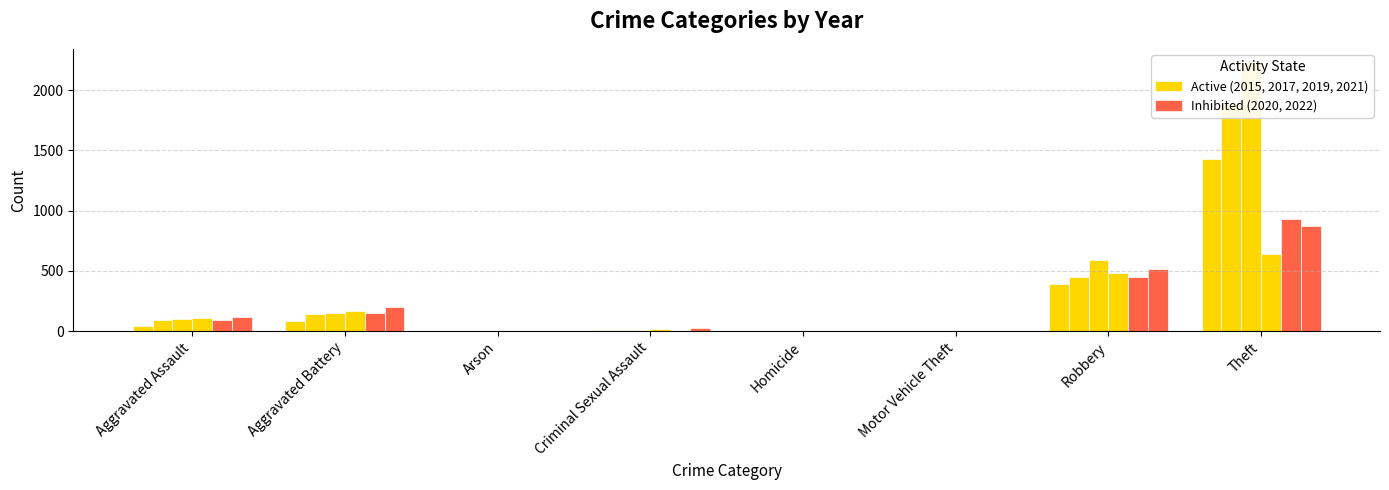

Which series changed the most between Aggravated Assault and Homicide?

2022